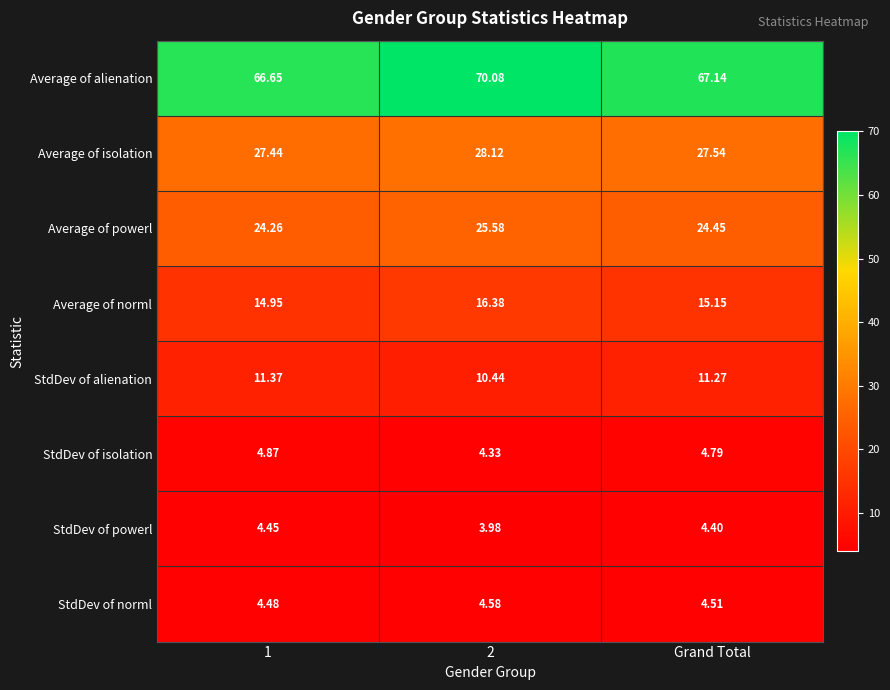

How many values in the StdDev of alienation series are below 11?

1